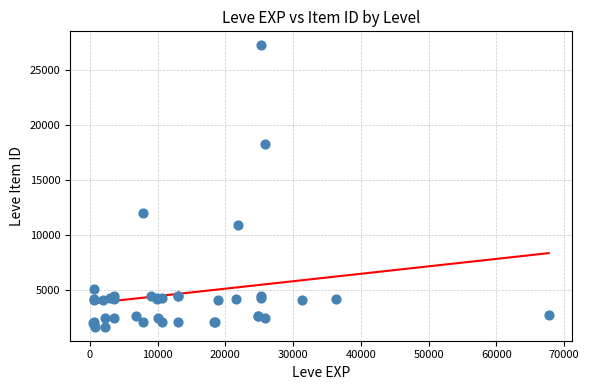

What Y value in the scatter plot is closest to 14448?

12018